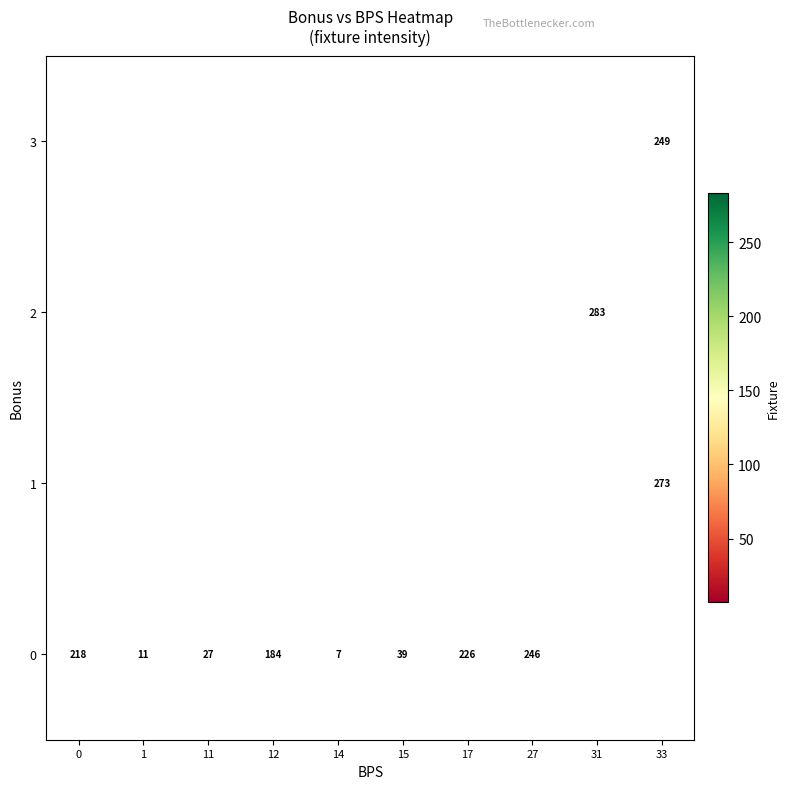

The value of 1 at 33 is 454.7. True or false?

False